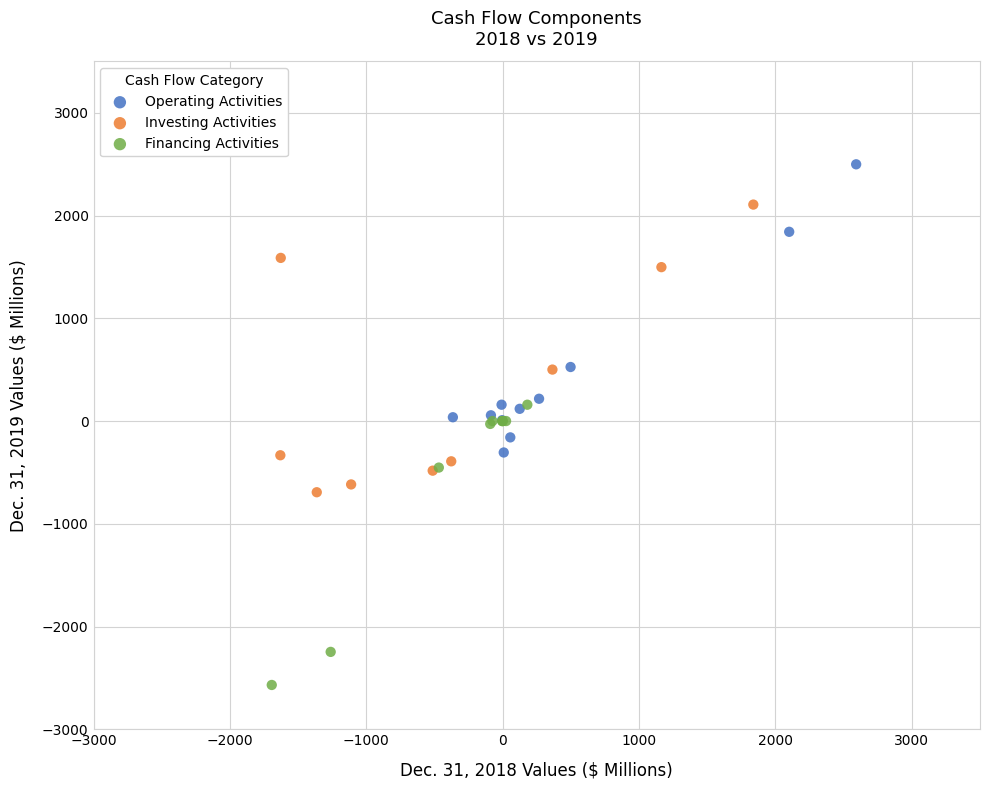

Which series contains the lowest Y value?

Financing Activities